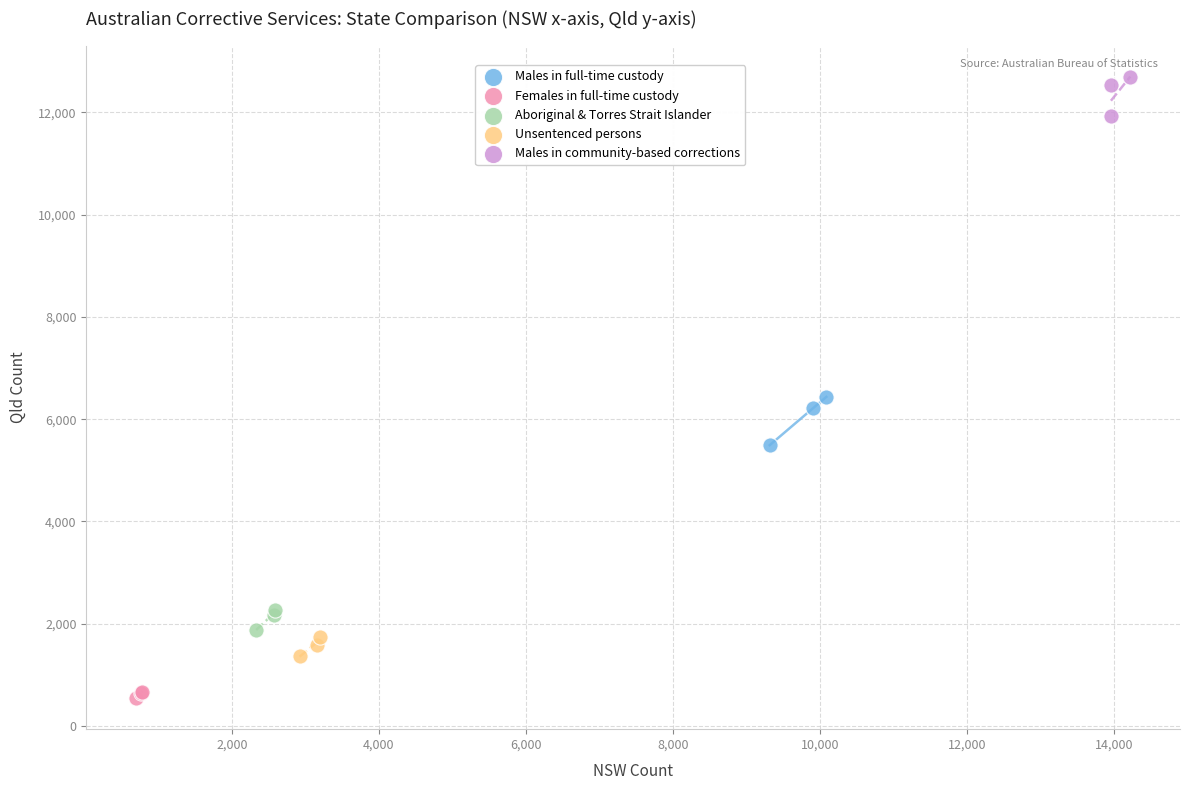

Which series has the widest spread of Y values?

Males in full-time custody